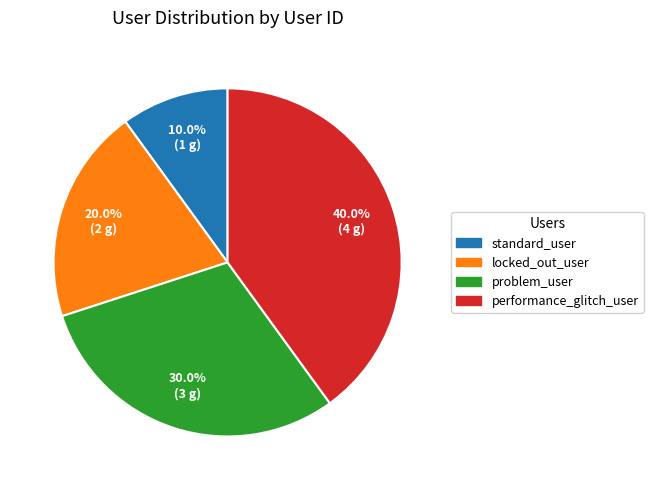

The problem_user slice represents 30% of the pie. True or false?

True